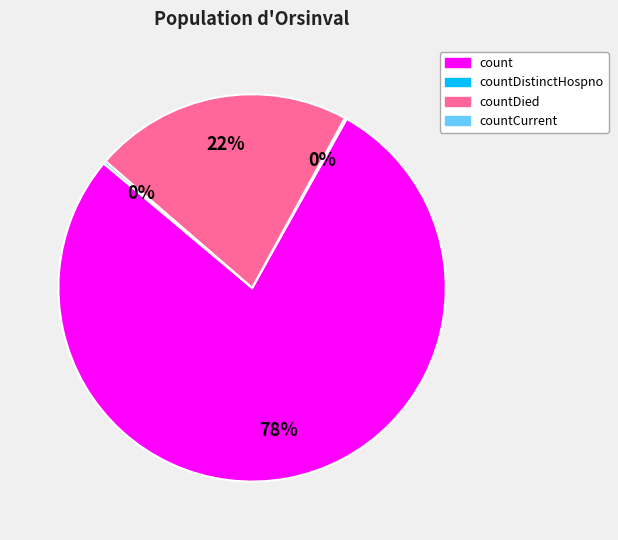

To the nearest percent, what is the difference between the largest and smallest slice percentages?

78%